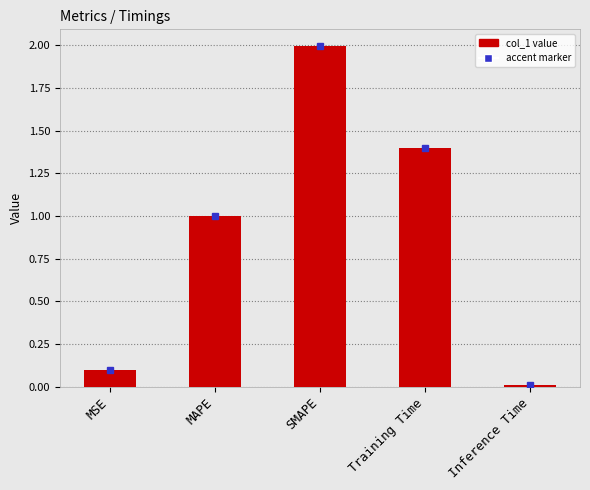

List the labels in order of value, smallest first.

Inference Time, MSE, MAPE, Training Time, SMAPE